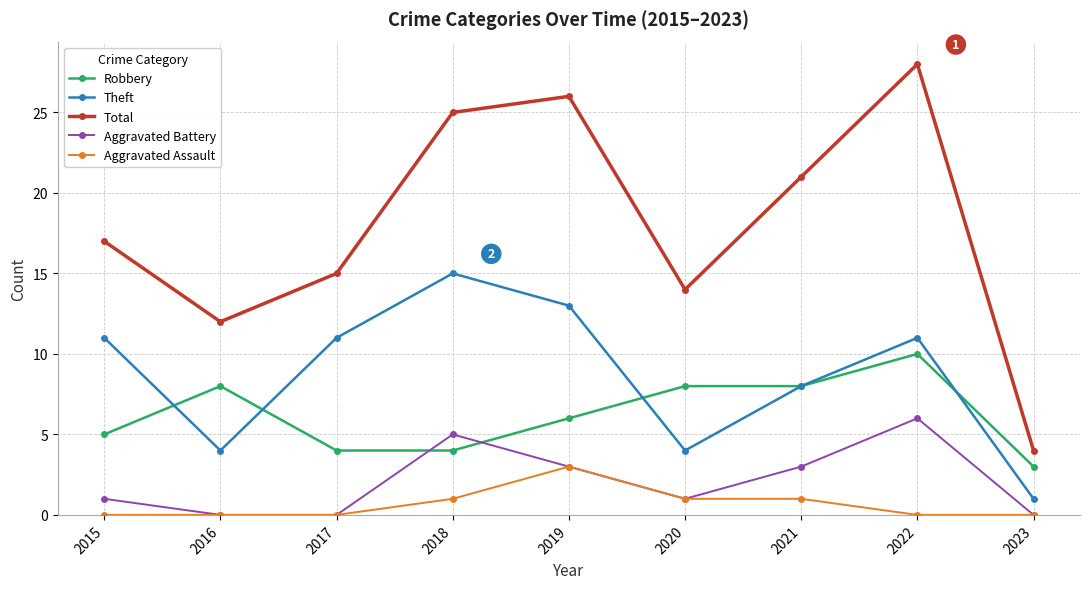

Where is the first local maximum for Robbery?

2016